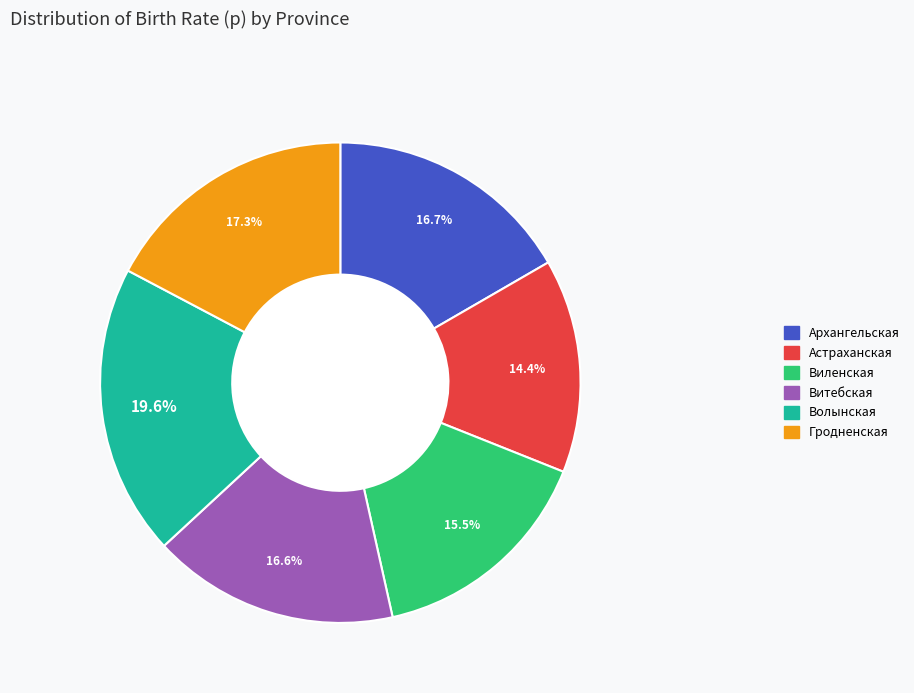

The Гродненская slice represents 17% of the pie. True or false?

True